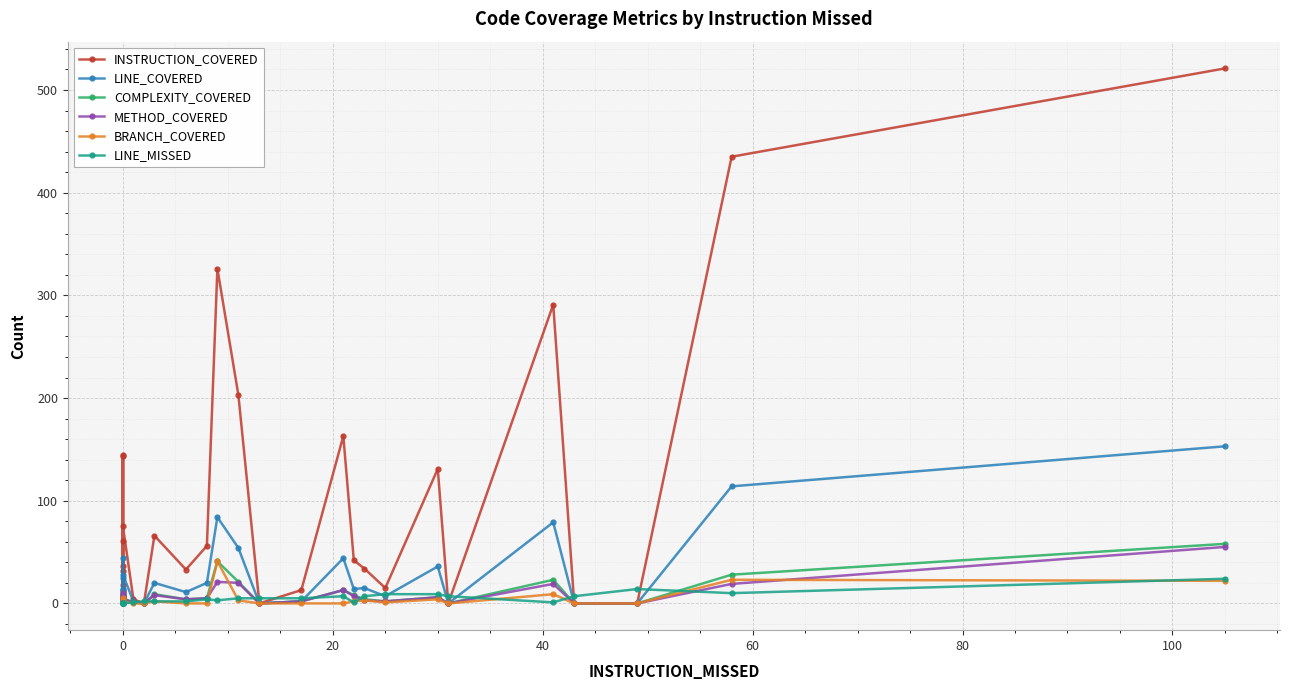

True or false: LINE_COVERED and BRANCH_COVERED cross at least once.

False